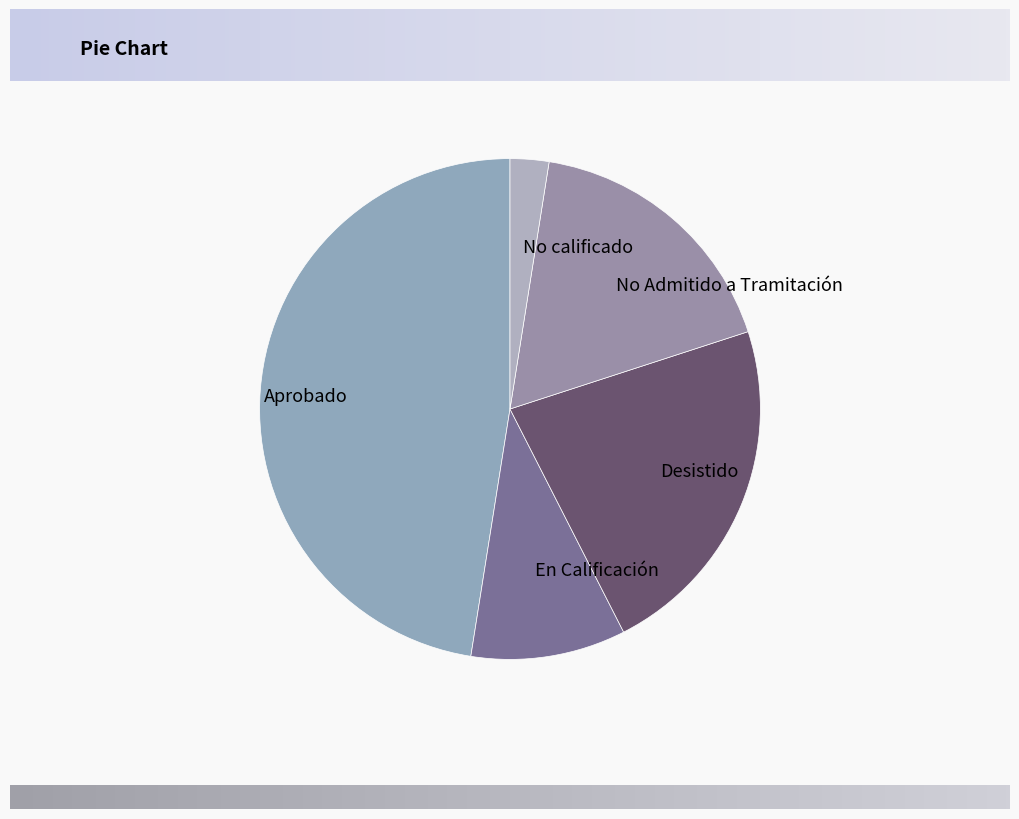

What is the largest slice in the pie chart?

Aprobado